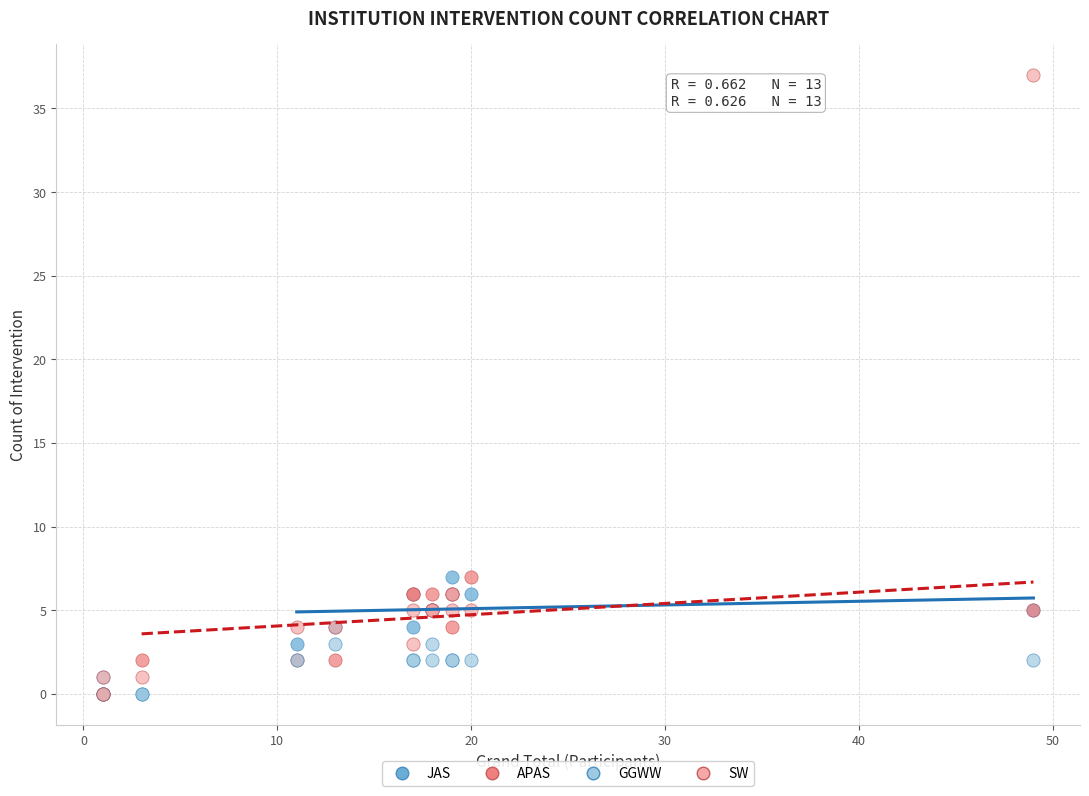

Which series has the widest spread of Y values?

SW